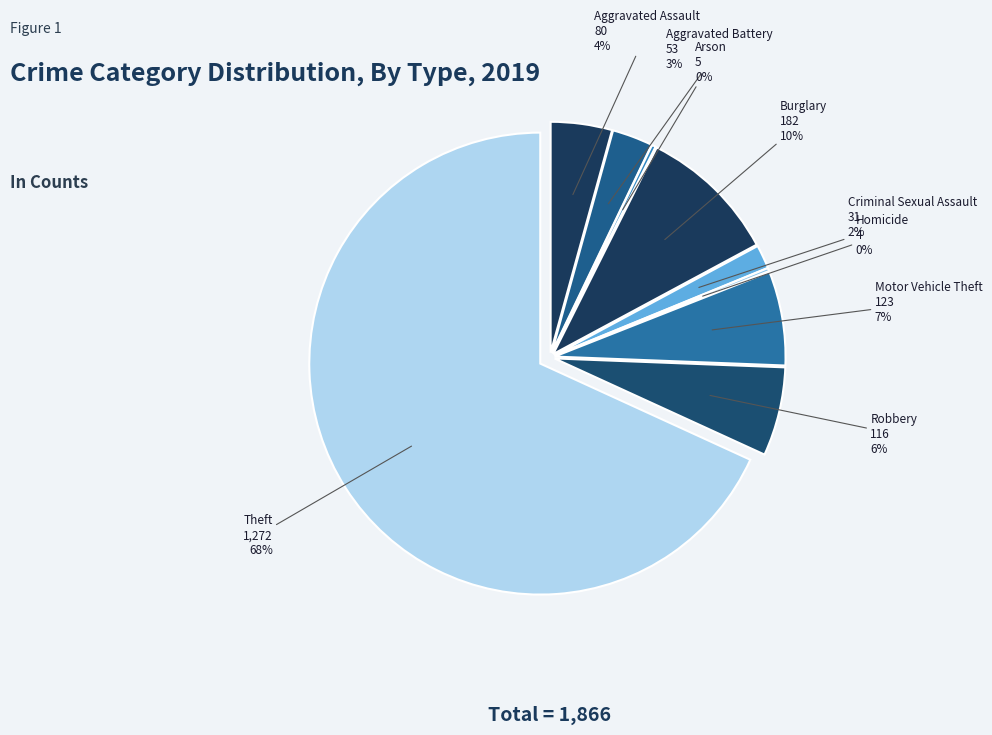

What percentage do Arson and Aggravated Battery together represent?

3.1%